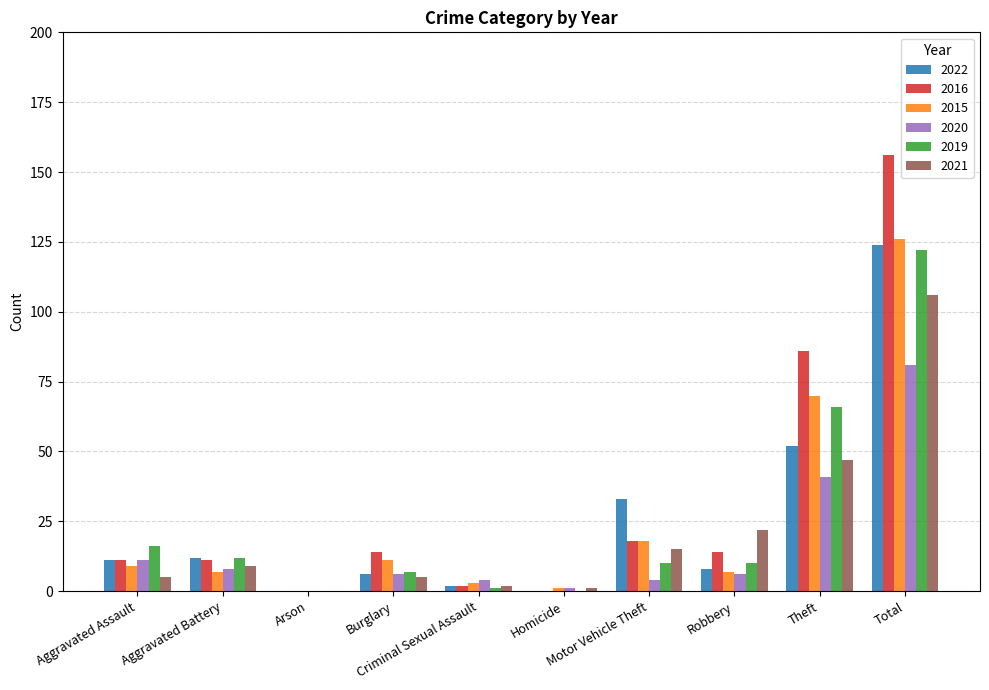

Reading left to right, extract all data points from this chart.

2022: 11	12	0	6	2	0	33	8	52	124
2016: 11	11	0	14	2	0	18	14	86	156
2015: 9	7	0	11	3	1	18	7	70	126
2020: 11	8	0	6	4	1	4	6	41	81
2019: 16	12	0	7	1	0	10	10	66	122
2021: 5	9	0	5	2	1	15	22	47	106